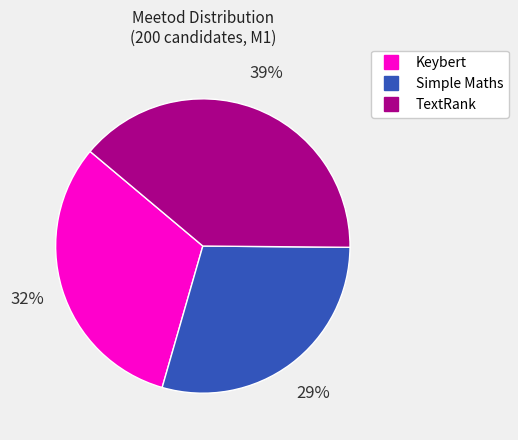

Which category has the smallest portion of the pie?

Simple Maths